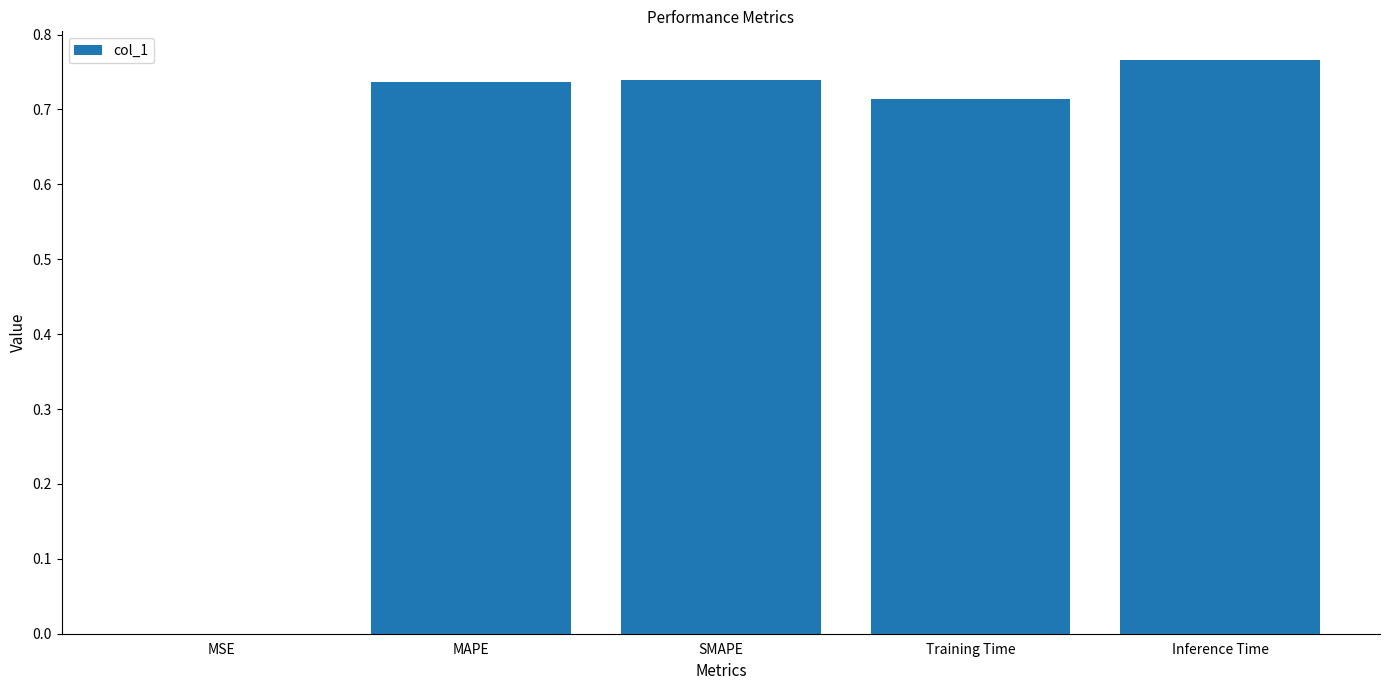

Between MAPE and Training Time, which is larger?

MAPE